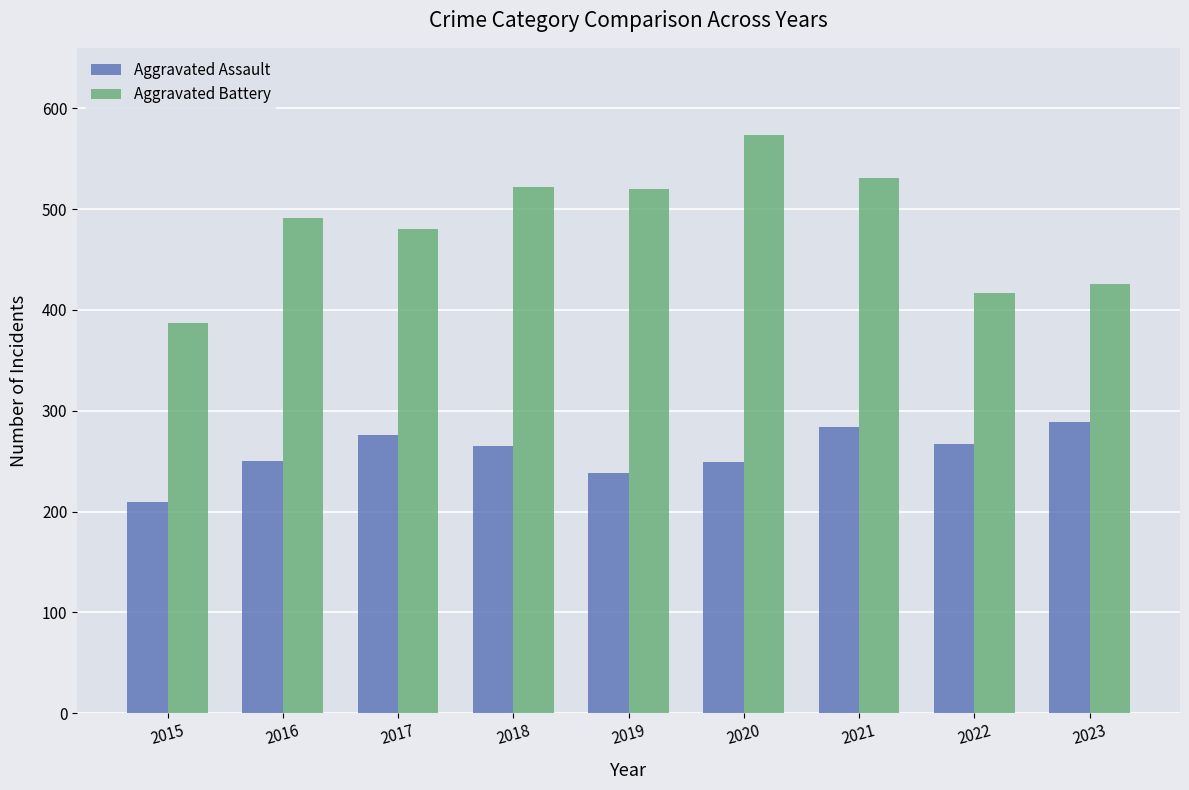

Is the value of Aggravated Battery at 2023 greater than the value of Aggravated Assault at 2015?

Yes